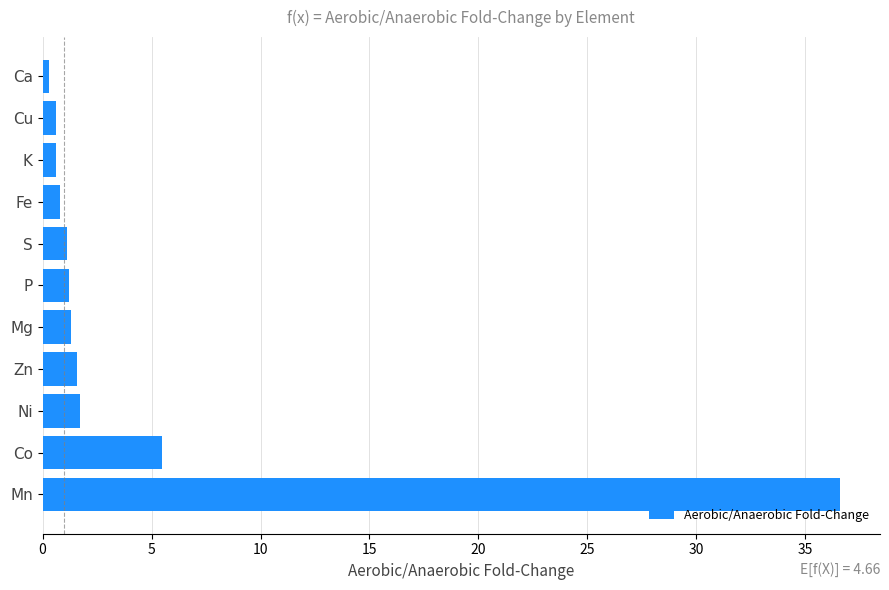

What is the ratio of the value at S to the value at Mg?

0.8